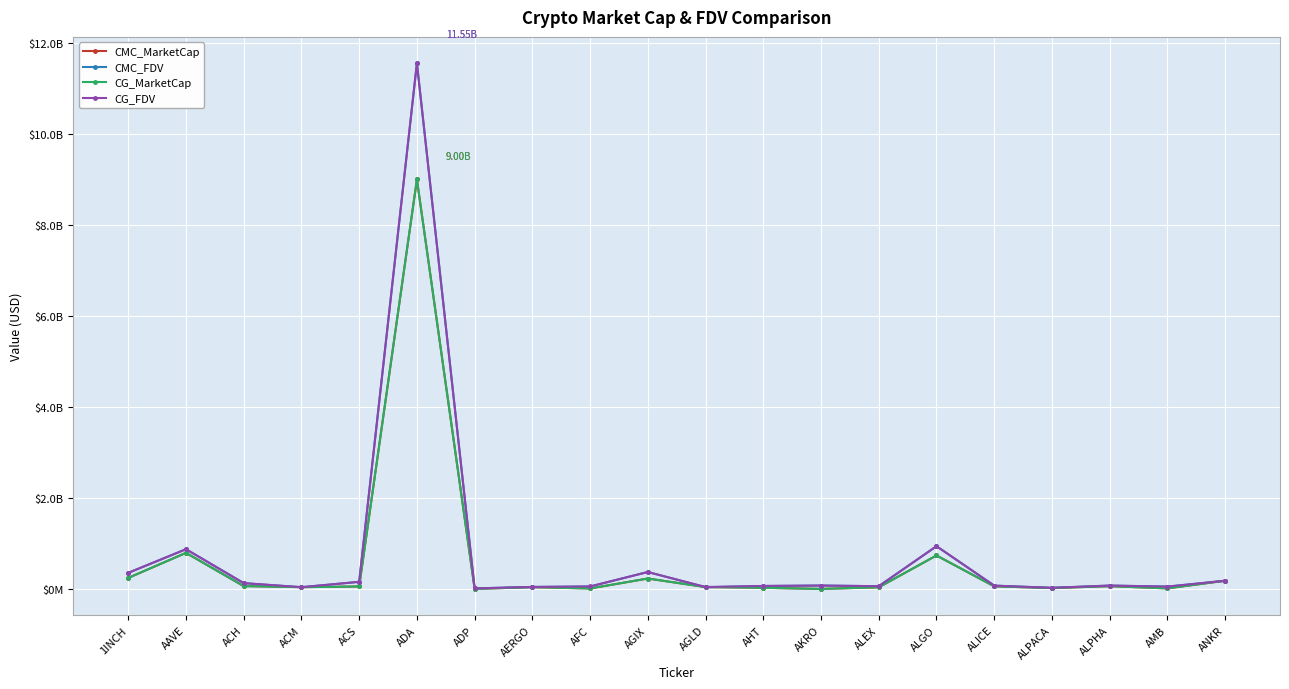

How many distinct data groups are displayed?

4